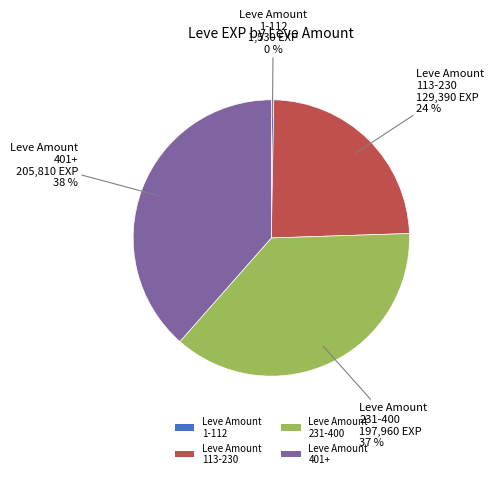

Count the number of slices in the pie.

4